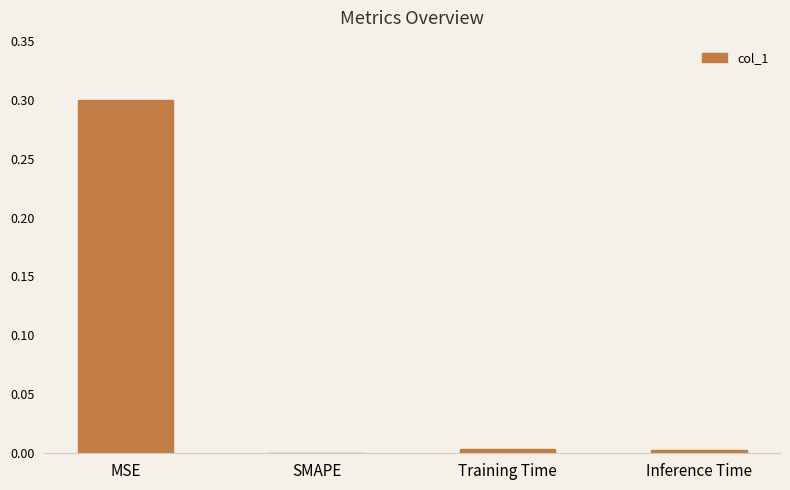

Which category has the highest value across all series?

MSE